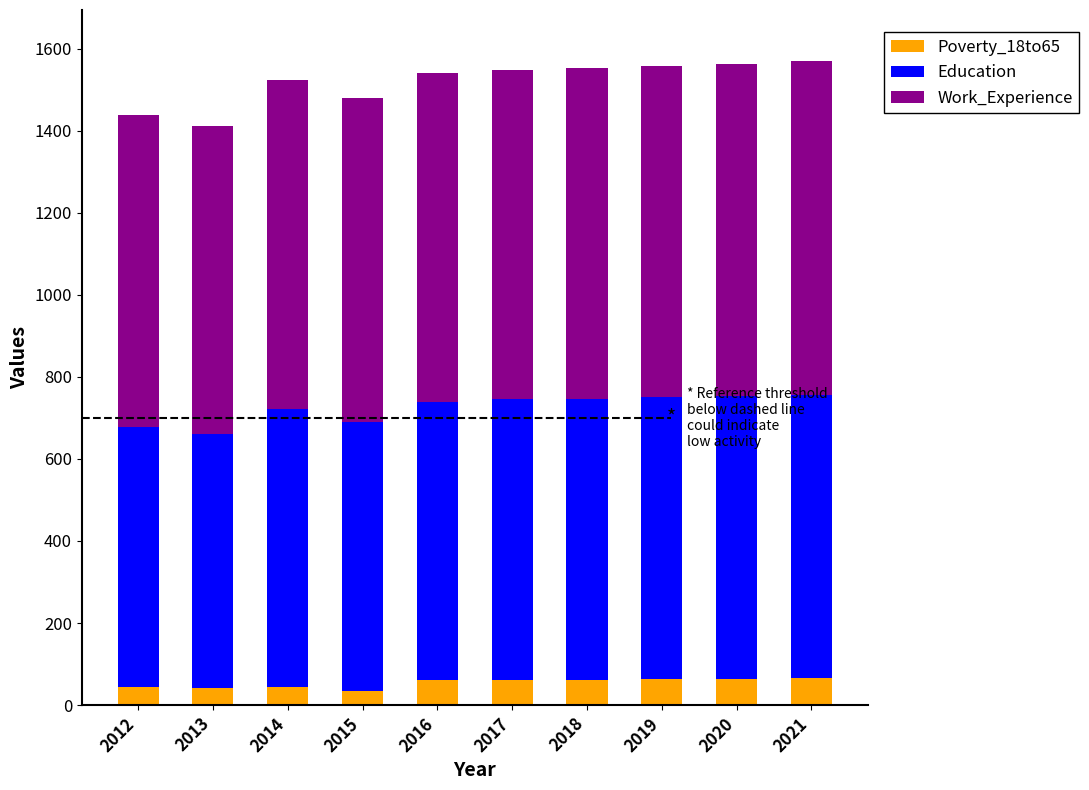

What is the total value across all series at 2020?

1564